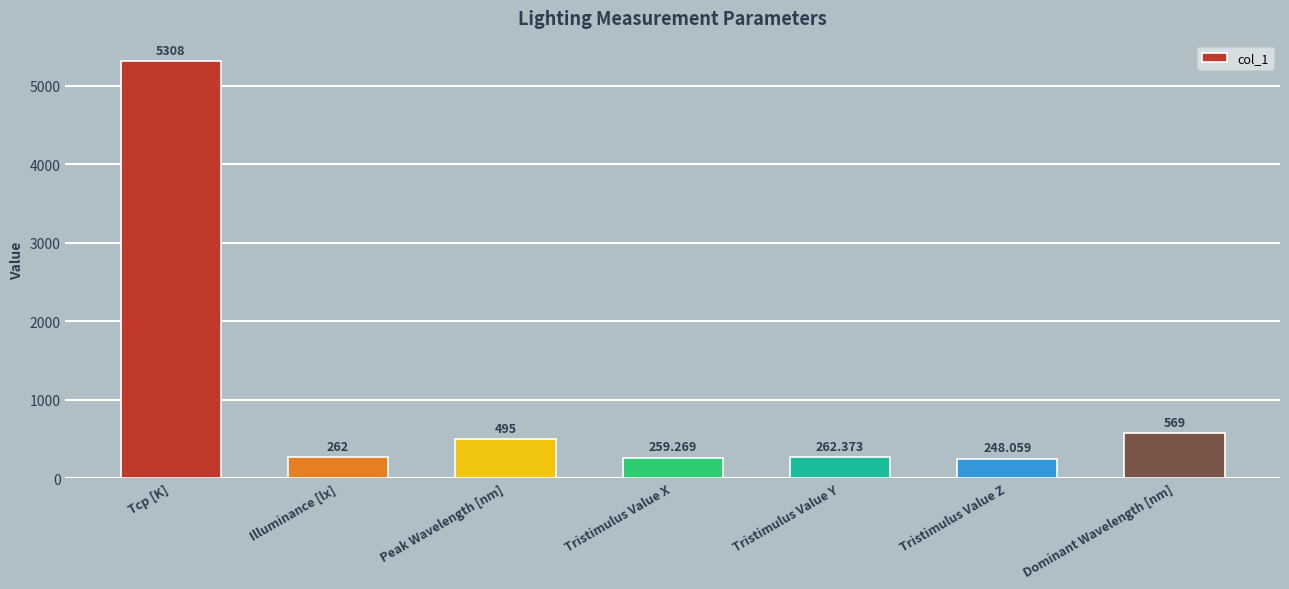

Count the number of categories in the chart.

7